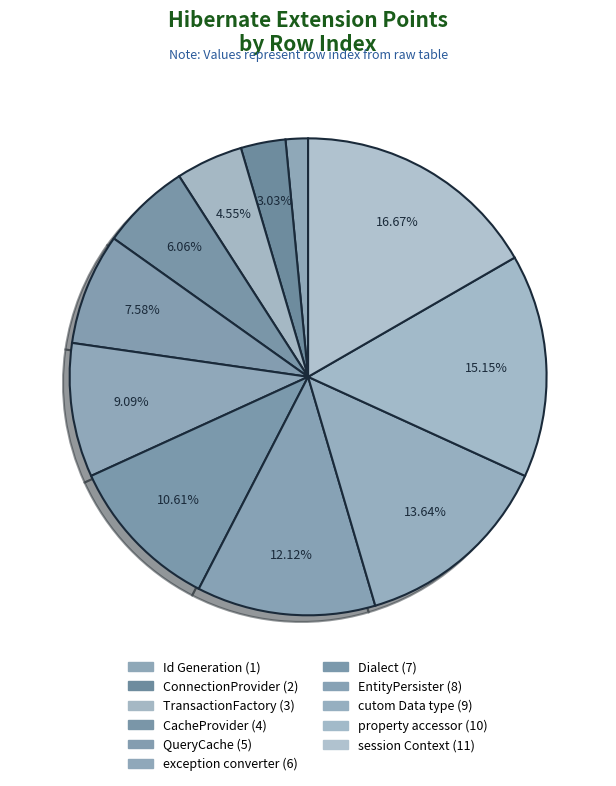

To the nearest percent, what is the combined percentage of property accessor and CacheProvider?

21%